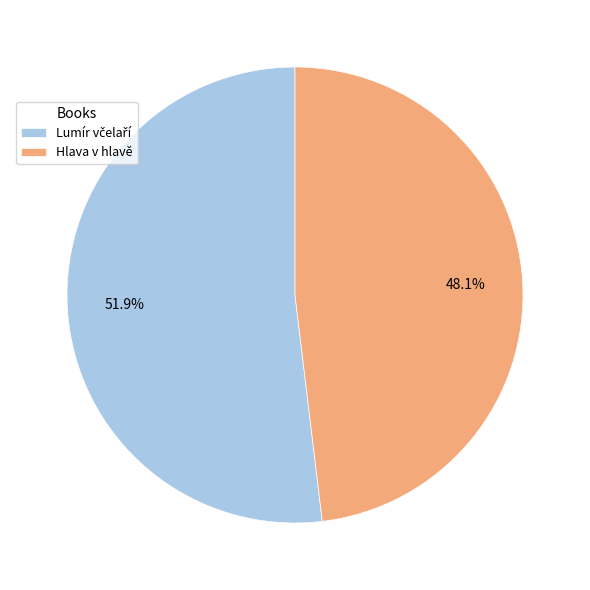

How many slices are in this pie chart?

2